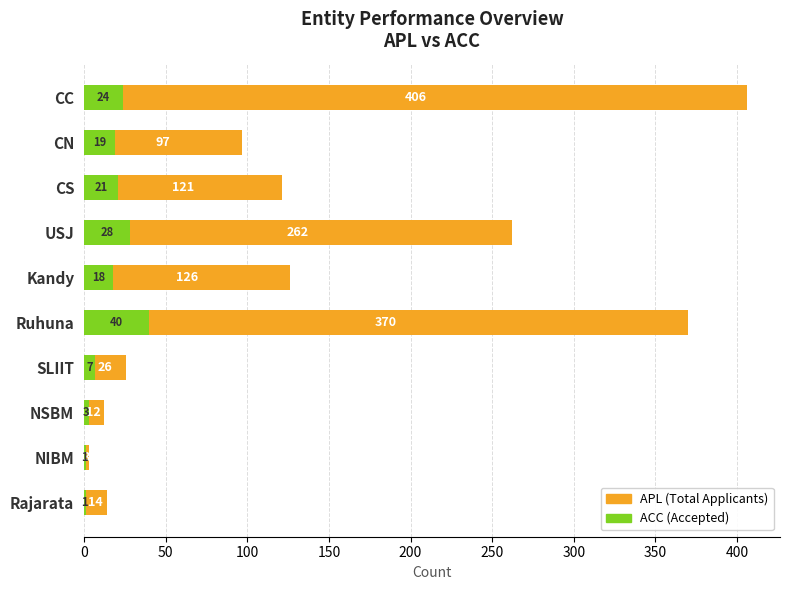

What is the value of the ACC (Accepted) bar at the 5th from the left?

18